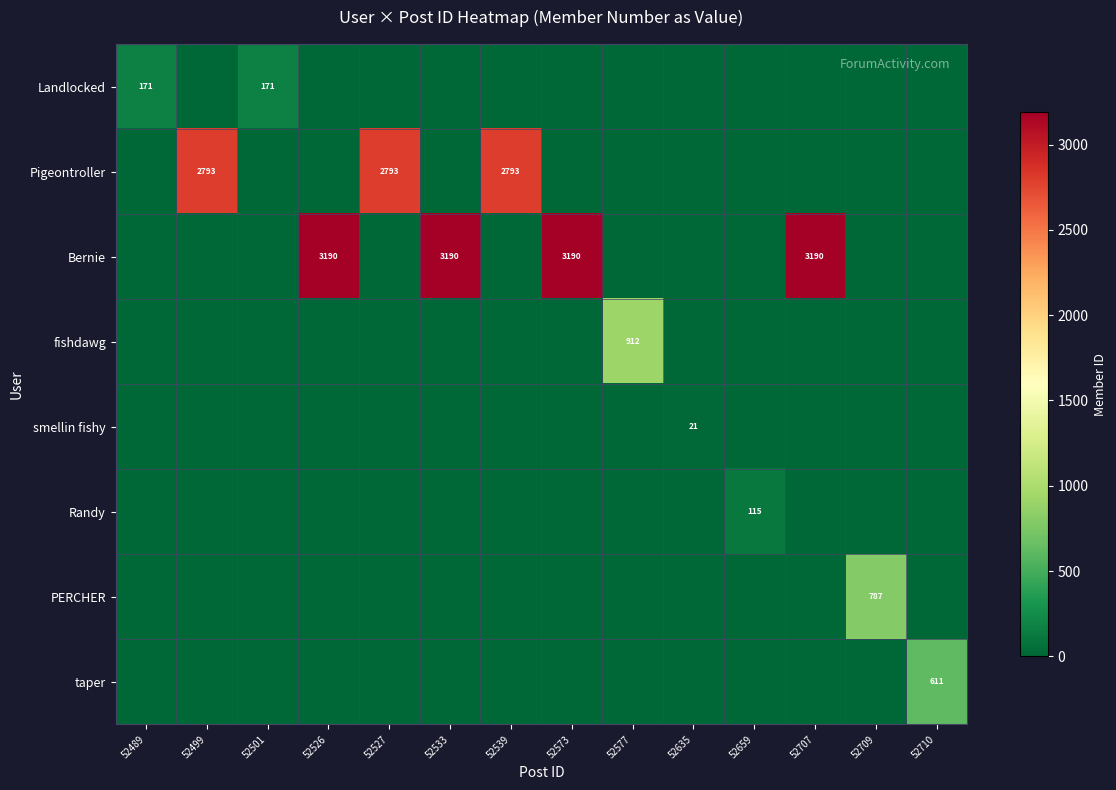

The value of Pigeontroller at 52539 is 2793. True or false?

True